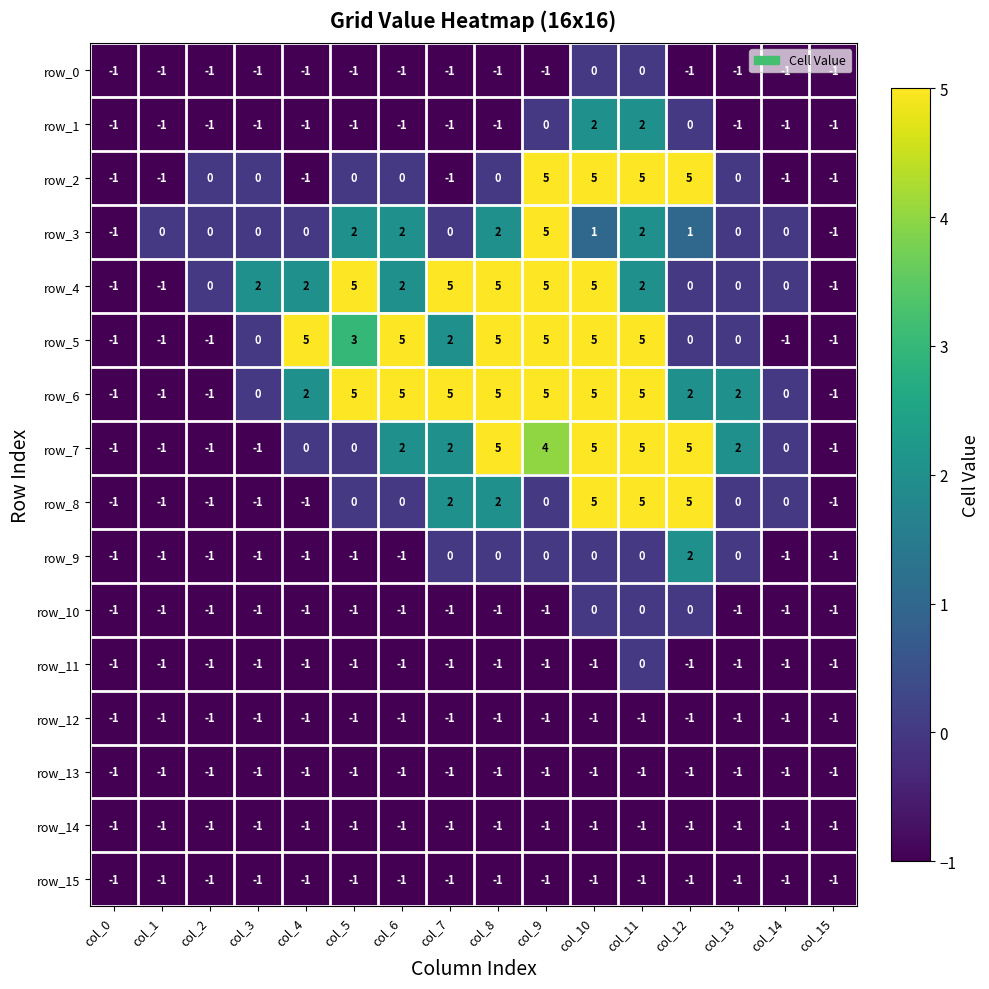

Reading left to right, extract all data points from this chart.

row_0: col_0=-1	col_1=-1	col_2=-1	col_3=-1	col_4=-1	col_5=-1	col_6=-1	col_7=-1	col_8=-1	col_9=-1	col_10=0	col_11=0	col_12=-1	col_13=-1	col_14=-1	col_15=-1
row_1: col_0=-1	col_1=-1	col_2=-1	col_3=-1	col_4=-1	col_5=-1	col_6=-1	col_7=-1	col_8=-1	col_9=0	col_10=2	col_11=2	col_12=0	col_13=-1	col_14=-1	col_15=-1
row_2: col_0=-1	col_1=-1	col_2=0	col_3=0	col_4=-1	col_5=0	col_6=0	col_7=-1	col_8=0	col_9=5	col_10=5	col_11=5	col_12=5	col_13=0	col_14=-1	col_15=-1
row_3: col_0=-1	col_1=0	col_2=0	col_3=0	col_4=0	col_5=2	col_6=2	col_7=0	col_8=2	col_9=5	col_10=1	col_11=2	col_12=1	col_13=0	col_14=0	col_15=-1
row_4: col_0=-1	col_1=-1	col_2=0	col_3=2	col_4=2	col_5=5	col_6=2	col_7=5	col_8=5	col_9=5	col_10=5	col_11=2	col_12=0	col_13=0	col_14=0	col_15=-1
row_5: col_0=-1	col_1=-1	col_2=-1	col_3=0	col_4=5	col_5=3	col_6=5	col_7=2	col_8=5	col_9=5	col_10=5	col_11=5	col_12=0	col_13=0	col_14=-1	col_15=-1
row_6: col_0=-1	col_1=-1	col_2=-1	col_3=0	col_4=2	col_5=5	col_6=5	col_7=5	col_8=5	col_9=5	col_10=5	col_11=5	col_12=2	col_13=2	col_14=0	col_15=-1
row_7: col_0=-1	col_1=-1	col_2=-1	col_3=-1	col_4=0	col_5=0	col_6=2	col_7=2	col_8=5	col_9=4	col_10=5	col_11=5	col_12=5	col_13=2	col_14=0	col_15=-1
row_8: col_0=-1	col_1=-1	col_2=-1	col_3=-1	col_4=-1	col_5=0	col_6=0	col_7=2	col_8=2	col_9=0	col_10=5	col_11=5	col_12=5	col_13=0	col_14=0	col_15=-1
row_9: col_0=-1	col_1=-1	col_2=-1	col_3=-1	col_4=-1	col_5=-1	col_6=-1	col_7=0	col_8=0	col_9=0	col_10=0	col_11=0	col_12=2	col_13=0	col_14=-1	col_15=-1
row_10: col_0=-1	col_1=-1	col_2=-1	col_3=-1	col_4=-1	col_5=-1	col_6=-1	col_7=-1	col_8=-1	col_9=-1	col_10=0	col_11=0	col_12=0	col_13=-1	col_14=-1	col_15=-1
row_11: col_0=-1	col_1=-1	col_2=-1	col_3=-1	col_4=-1	col_5=-1	col_6=-1	col_7=-1	col_8=-1	col_9=-1	col_10=-1	col_11=0	col_12=-1	col_13=-1	col_14=-1	col_15=-1
row_12: col_0=-1	col_1=-1	col_2=-1	col_3=-1	col_4=-1	col_5=-1	col_6=-1	col_7=-1	col_8=-1	col_9=-1	col_10=-1	col_11=-1	col_12=-1	col_13=-1	col_14=-1	col_15=-1
row_13: col_0=-1	col_1=-1	col_2=-1	col_3=-1	col_4=-1	col_5=-1	col_6=-1	col_7=-1	col_8=-1	col_9=-1	col_10=-1	col_11=-1	col_12=-1	col_13=-1	col_14=-1	col_15=-1
row_14: col_0=-1	col_1=-1	col_2=-1	col_3=-1	col_4=-1	col_5=-1	col_6=-1	col_7=-1	col_8=-1	col_9=-1	col_10=-1	col_11=-1	col_12=-1	col_13=-1	col_14=-1	col_15=-1
row_15: col_0=-1	col_1=-1	col_2=-1	col_3=-1	col_4=-1	col_5=-1	col_6=-1	col_7=-1	col_8=-1	col_9=-1	col_10=-1	col_11=-1	col_12=-1	col_13=-1	col_14=-1	col_15=-1